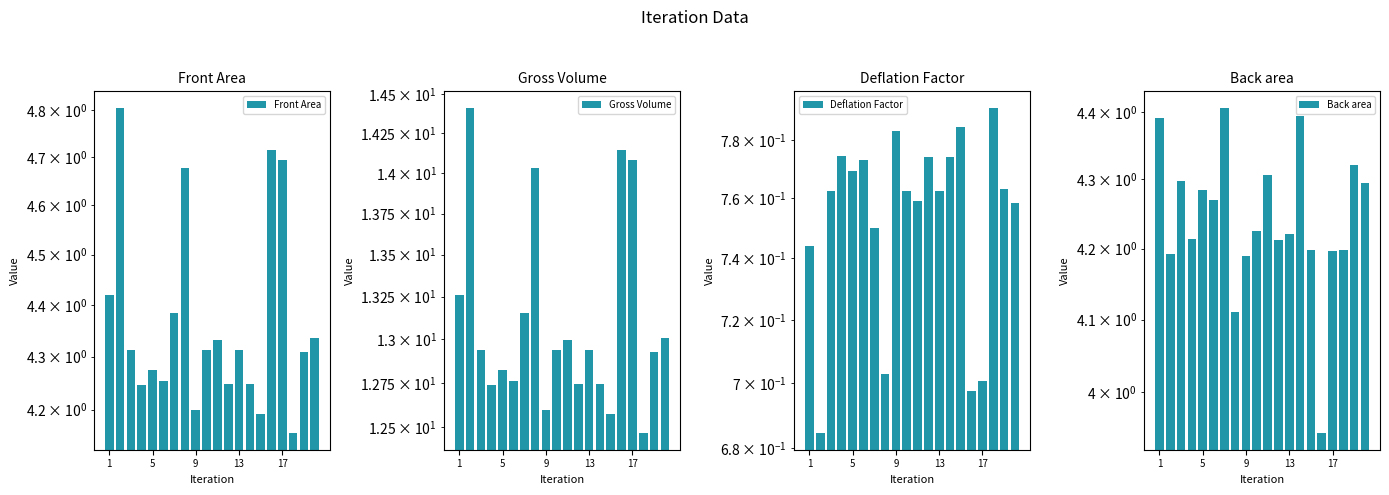

The Back area series shows 2.6 at 13. True or false?

False